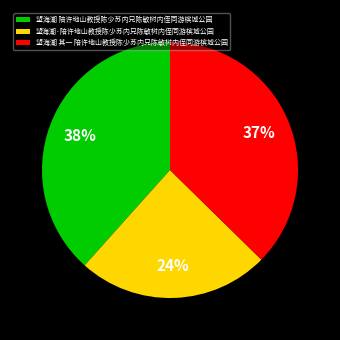

What is the smallest slice in the pie chart?

望海潮·陪许地山教授陈少苏内兄陈敏树内侄同游槟城公园